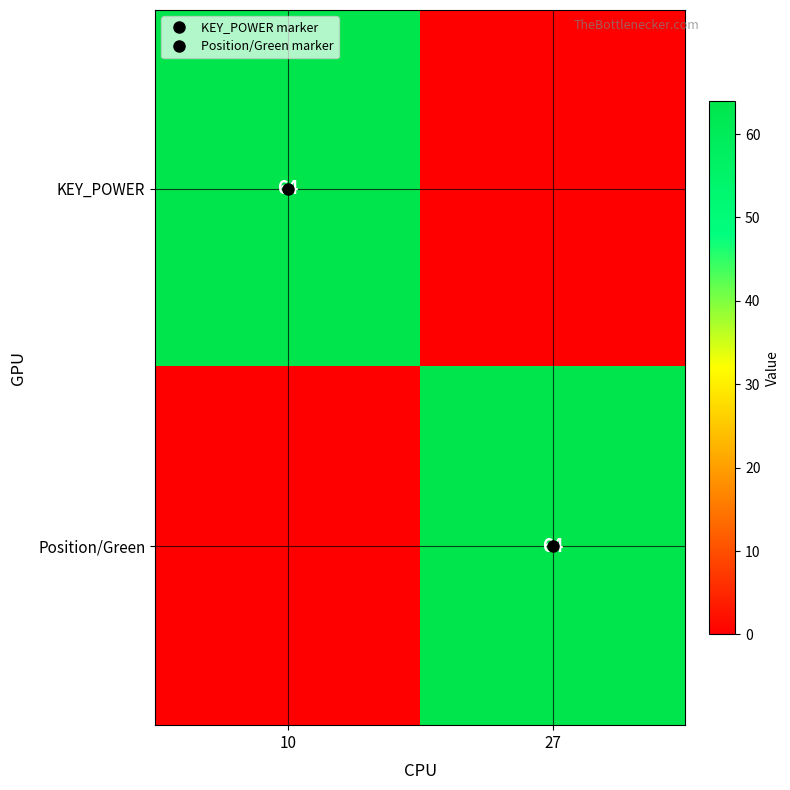

Which series has the largest total across all categories?

KEY_POWER